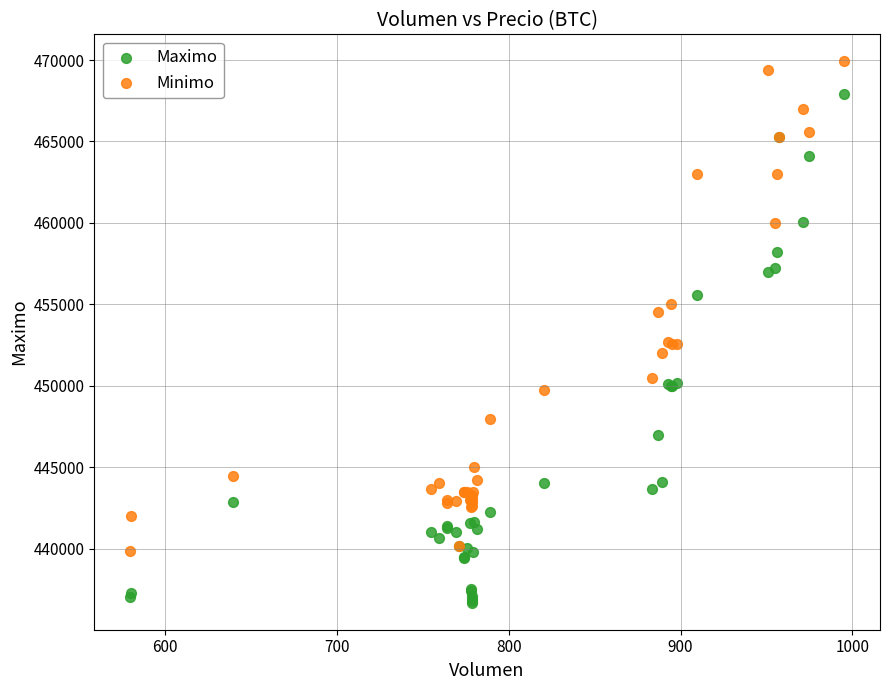

Which series reaches the minimum Y coordinate?

Maximo